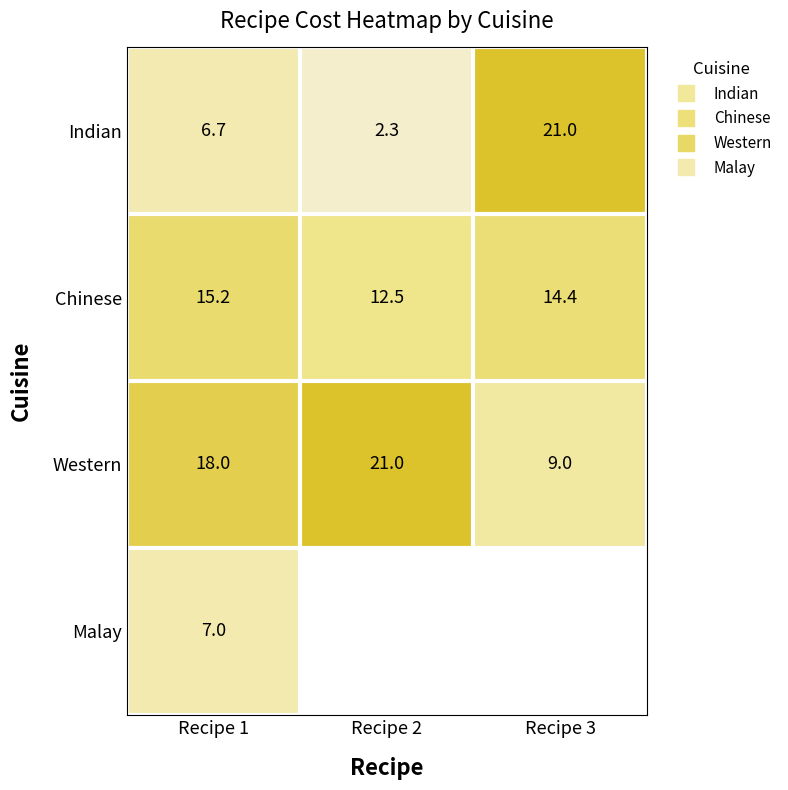

How many values in the Western series are below 18?

1